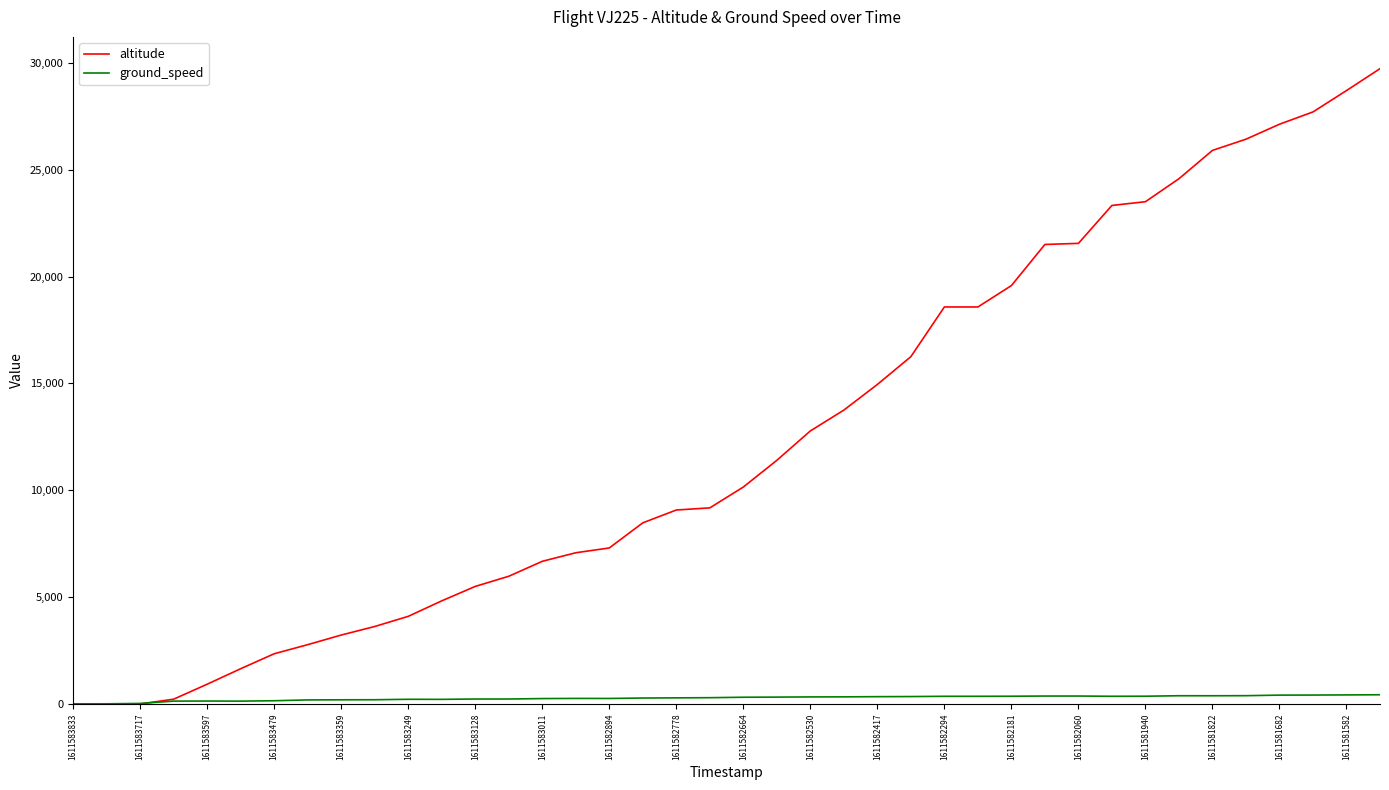

Which series has the largest total across all categories?

altitude